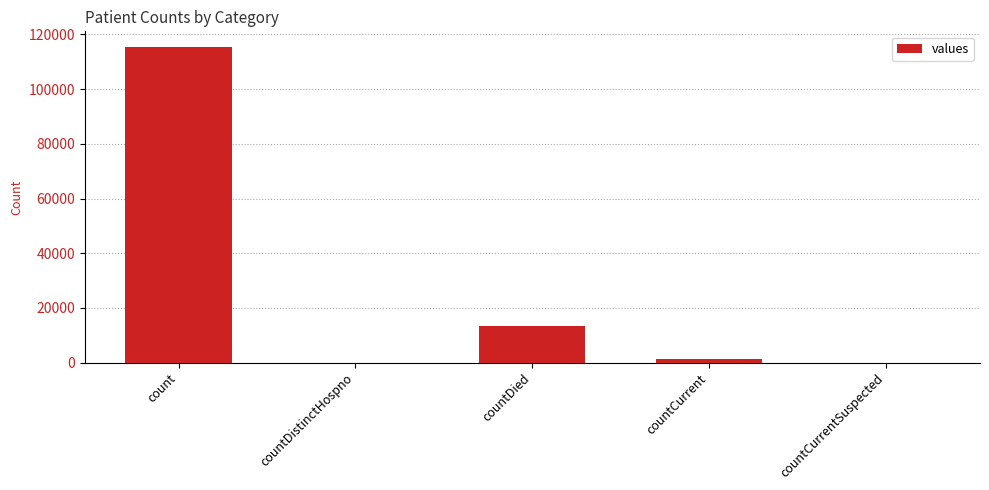

Which has a higher value, countDied or count?

count